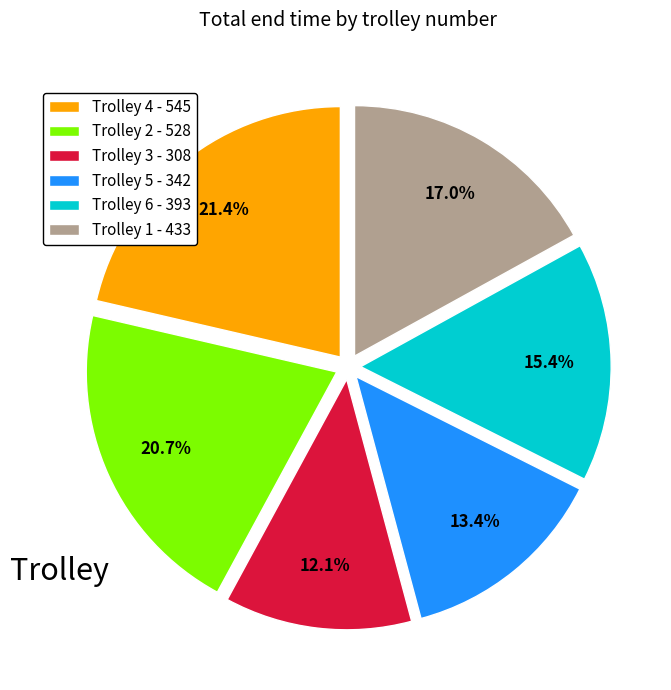

How much of the chart is everything except Trolley 1?

83.0%